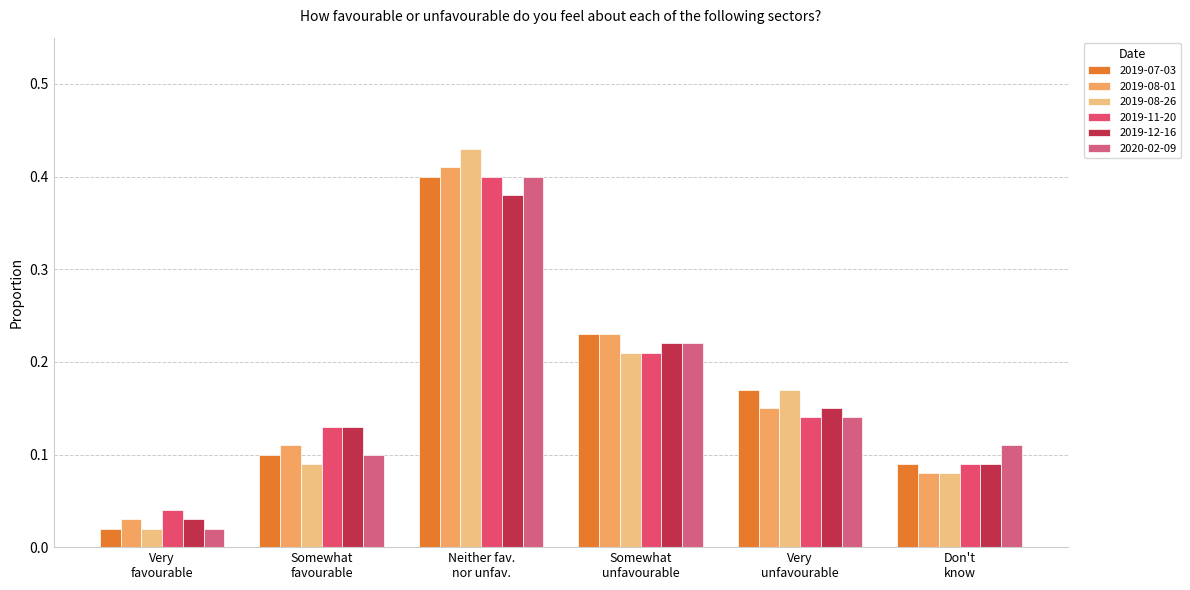

What is the difference between the maximum and minimum values in the 2020-02-09 series?

0.4